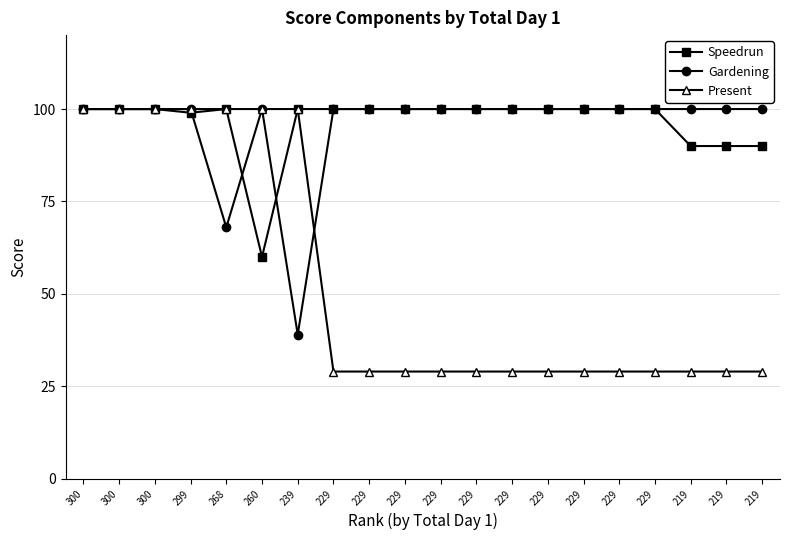

Which series has the largest total across all categories?

Speedrun